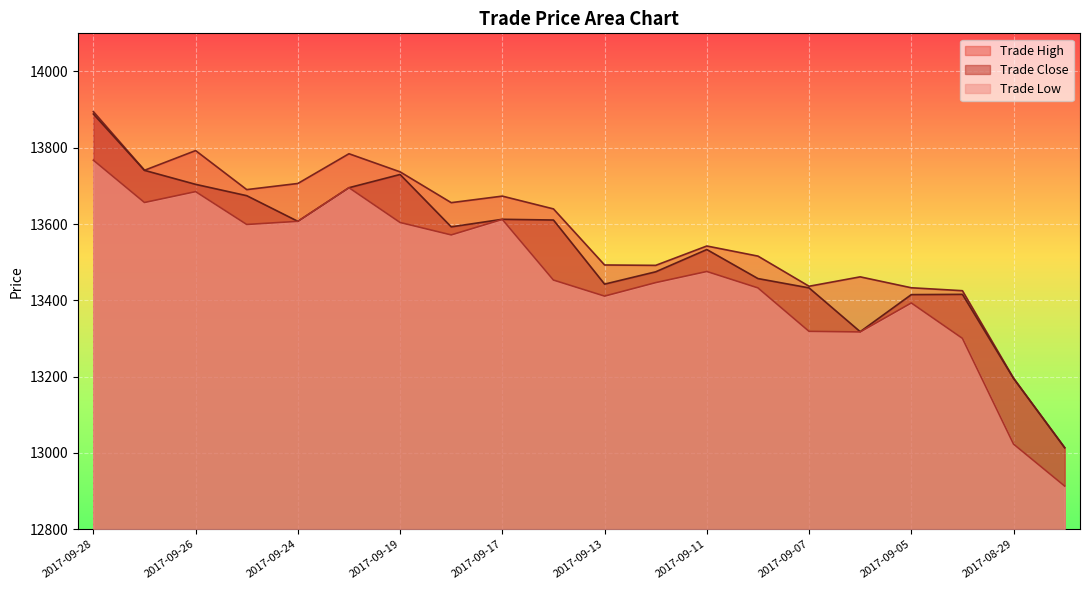

True or false: Trade Close and Trade High cross at least once.

False